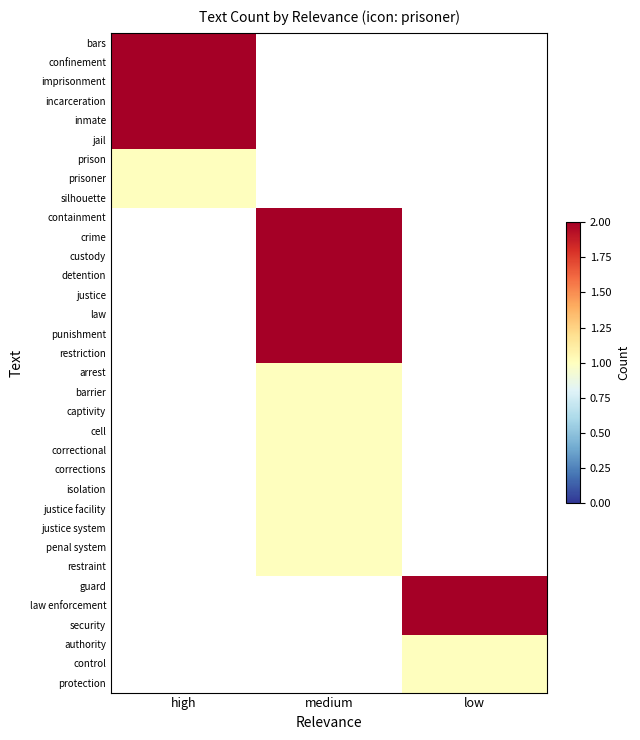

Is the value of jail at low greater than the value of barrier at low?

No